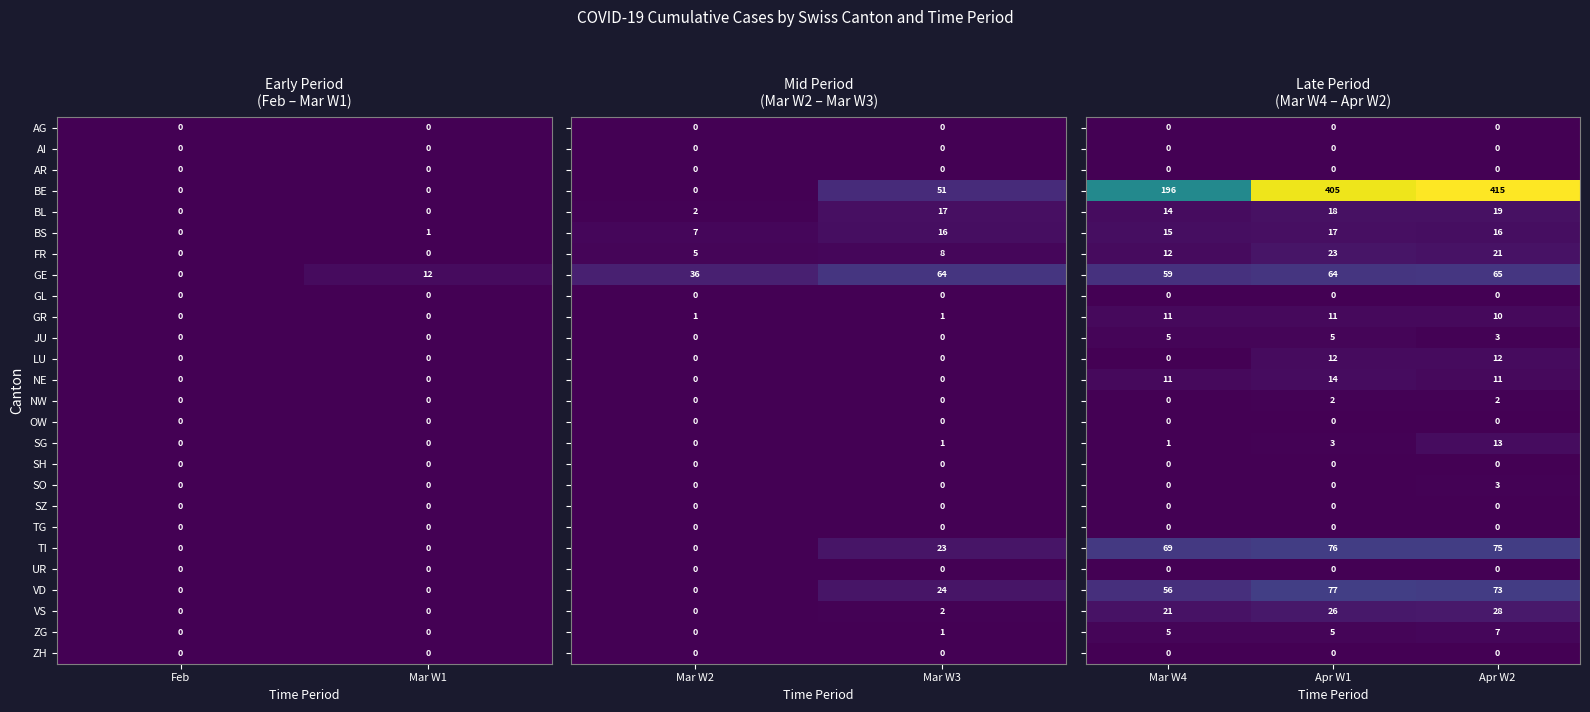

True or false: BL has a value of 0 at Feb.

True